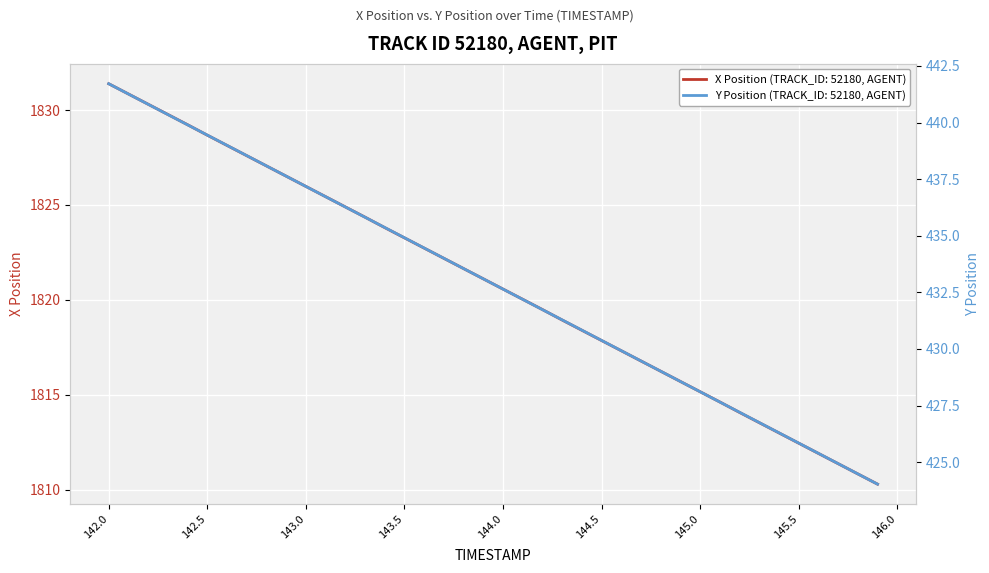

At which label does Y Position first exceed 433?

142.0